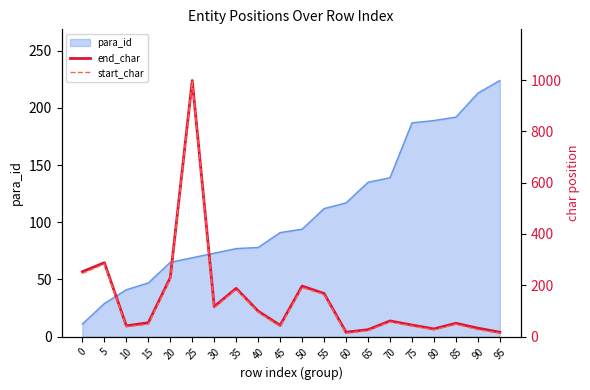

What is the spread (max minus min) of values at 10?

4